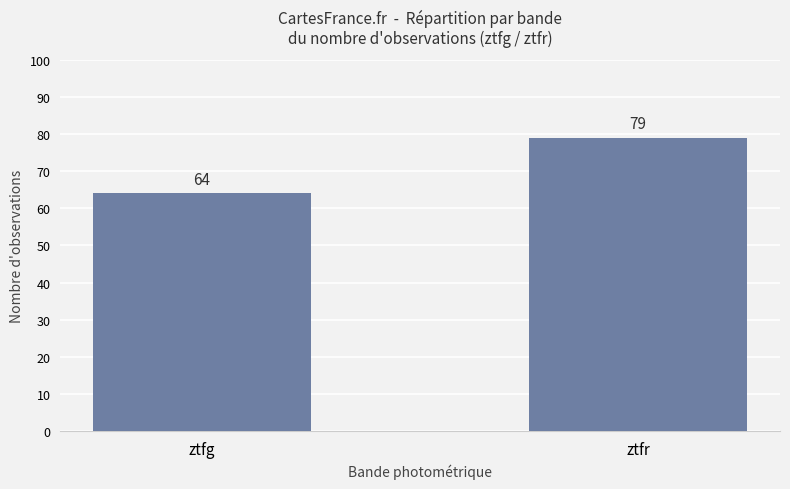

At which category does the chart reach its peak across all series?

ztfr